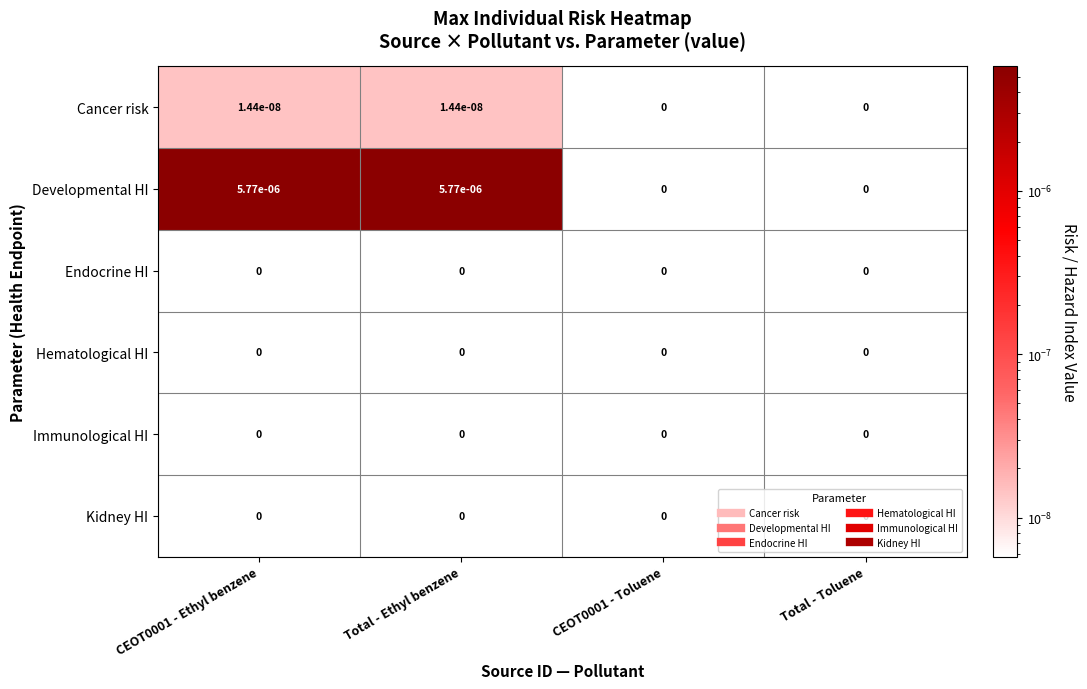

Which series has the largest total across all categories?

Developmental HI